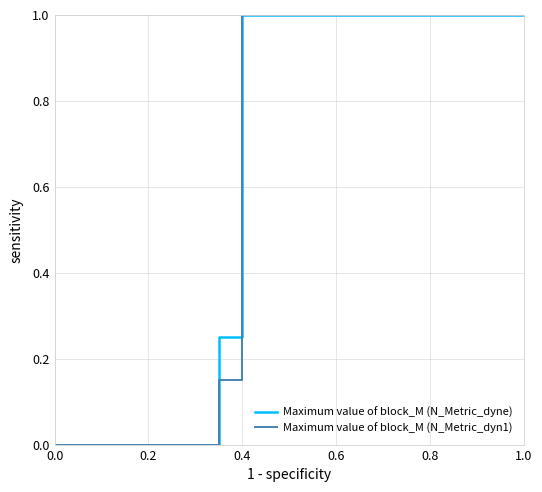

True or false: Maximum value of block_M (N_Metric_dyne) has more than 2 points higher than both neighbors.

False